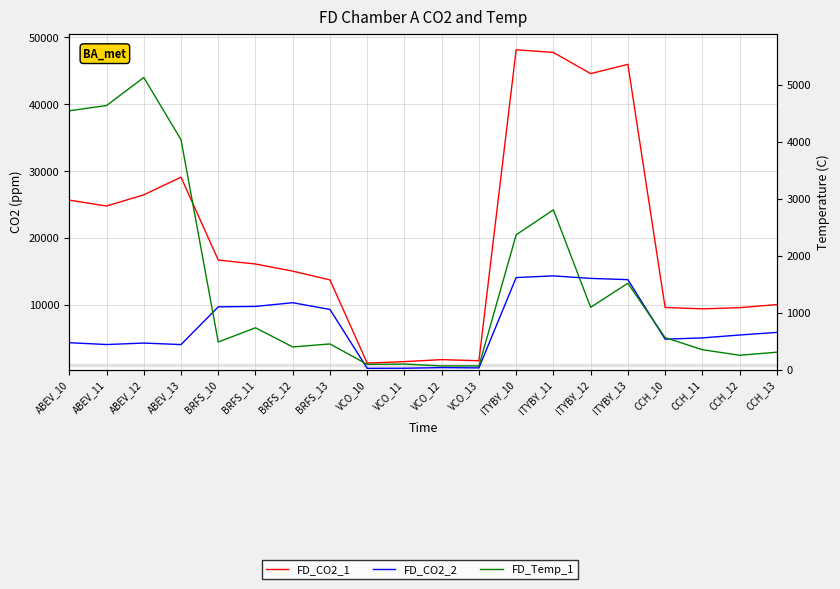

What is the difference between the maximum and minimum values in the FD_CO2_1 series?

46894.1